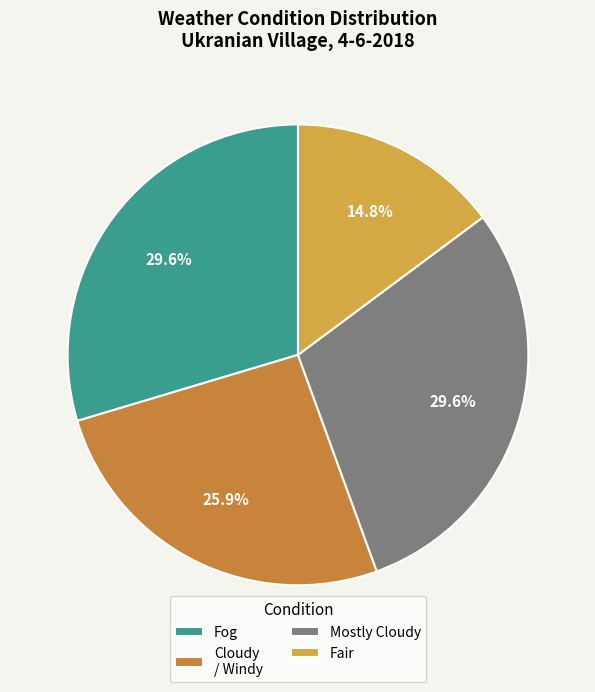

Between Cloudy and Fair, which is larger?

Cloudy